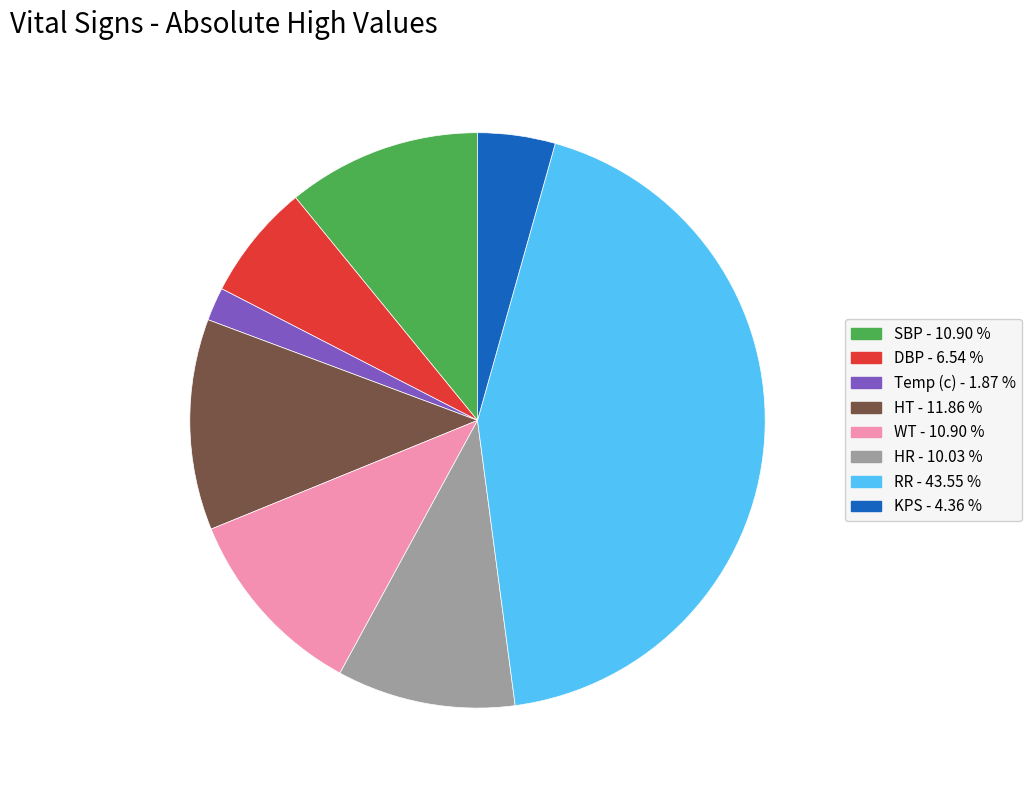

Is there any slice that represents more than half of the pie?

No